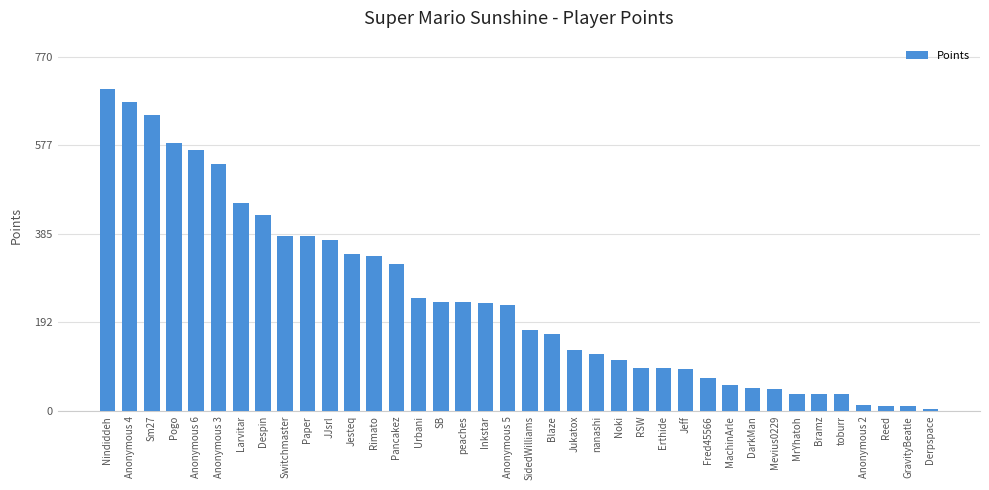

Is it true that the value at JJsrl is 118?

False